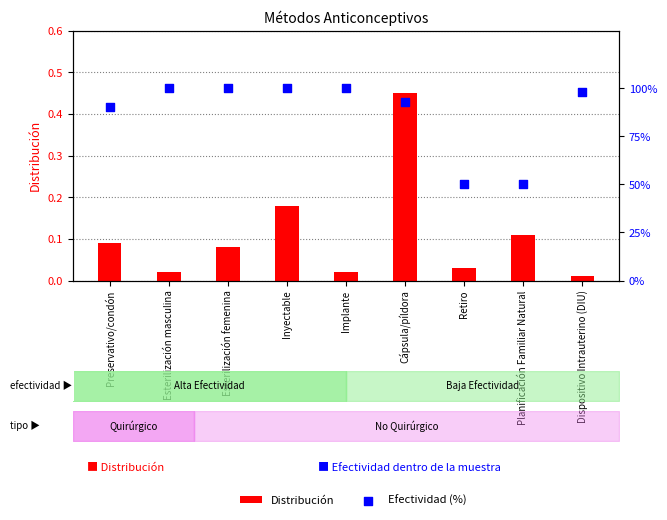

Which series reaches the maximum Y coordinate?

Efectividad (%)